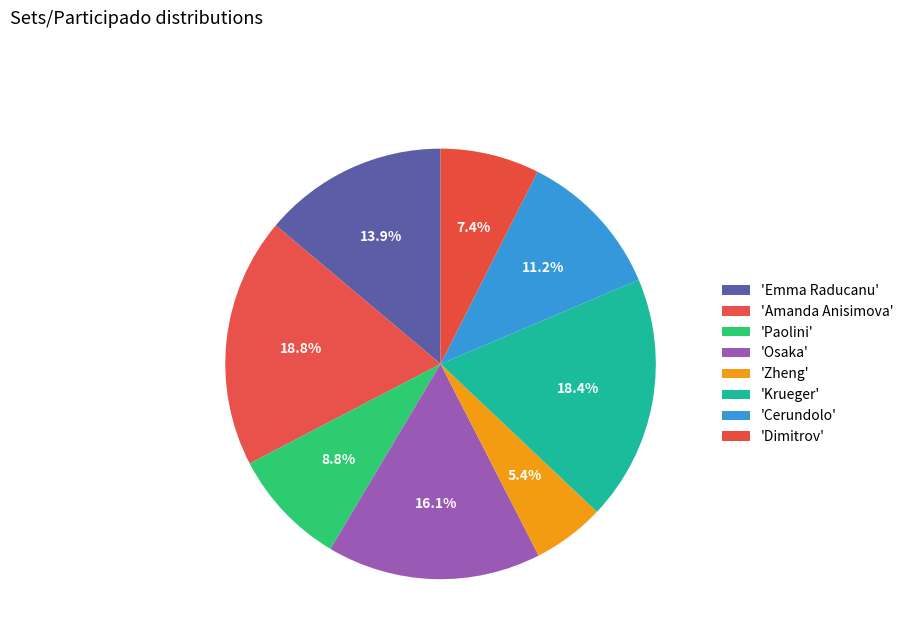

How many slices are in this pie chart?

8